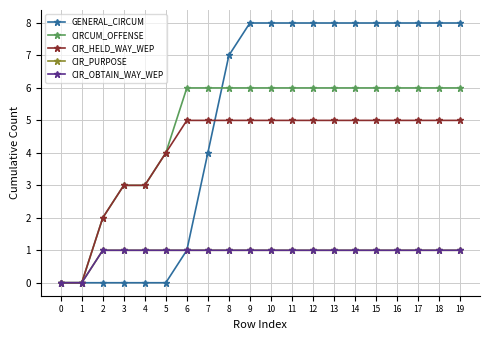

At which category is the sum across all series the highest?

9